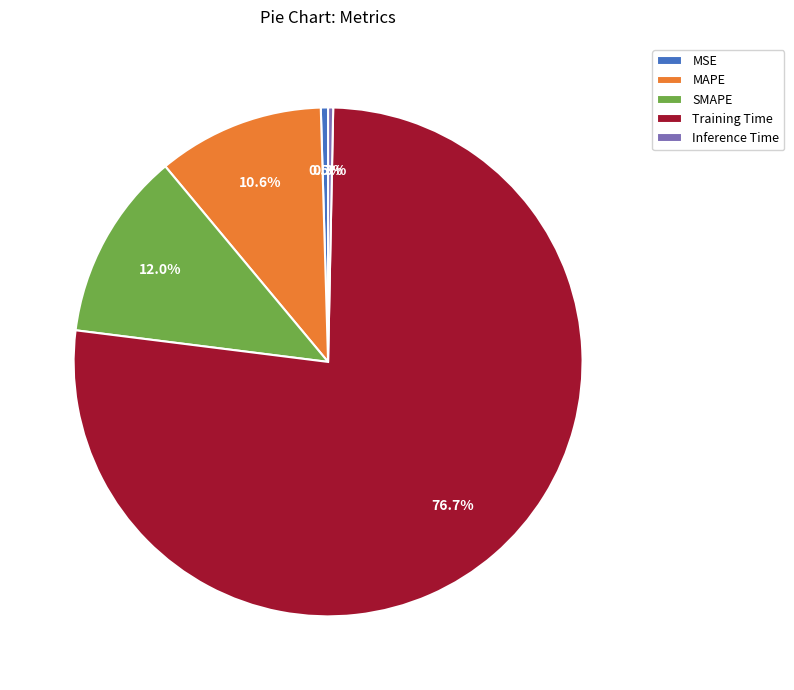

Which slice is the largest?

Training Time